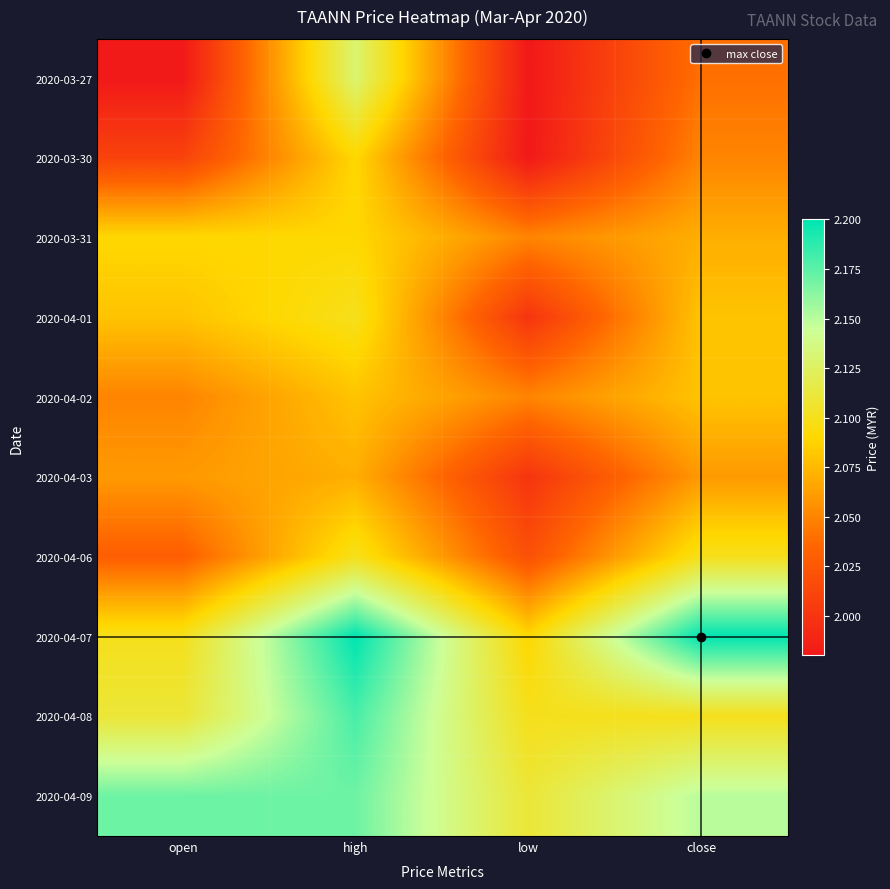

Reading left to right, what are all the values shown in this chart?

2020-03-27: open=2.0	high=2.1	low=2.0	close=2.0
2020-03-30: open=2.0	high=2.1	low=2.0	close=2.0
2020-03-31: open=2.1	high=2.1	low=2.0	close=2.1
2020-04-01: open=2.1	high=2.1	low=2.0	close=2.1
2020-04-02: open=2.0	high=2.1	low=2.0	close=2.1
2020-04-03: open=2.1	high=2.1	low=2.0	close=2.1
2020-04-06: open=2.0	high=2.1	low=2.0	close=2.1
2020-04-07: open=2.1	high=2.2	low=2.1	close=2.2
2020-04-08: open=2.1	high=2.2	low=2.1	close=2.1
2020-04-09: open=2.2	high=2.2	low=2.1	close=2.1